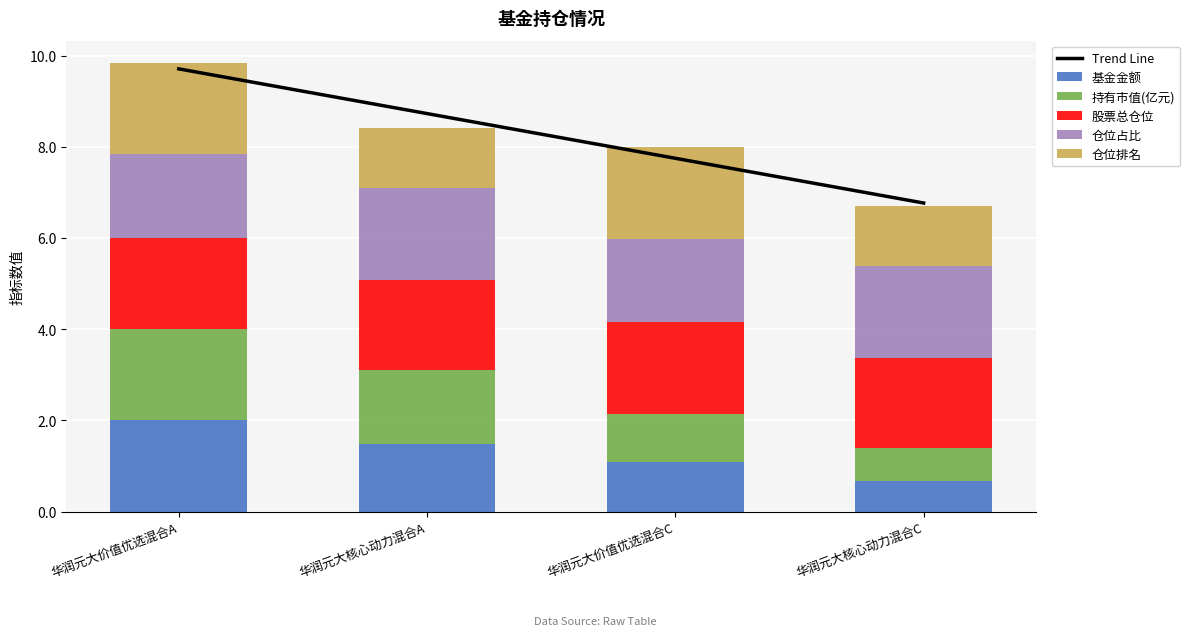

What is the value of the 基金金额 bar at the 3rd from the left?

1.1